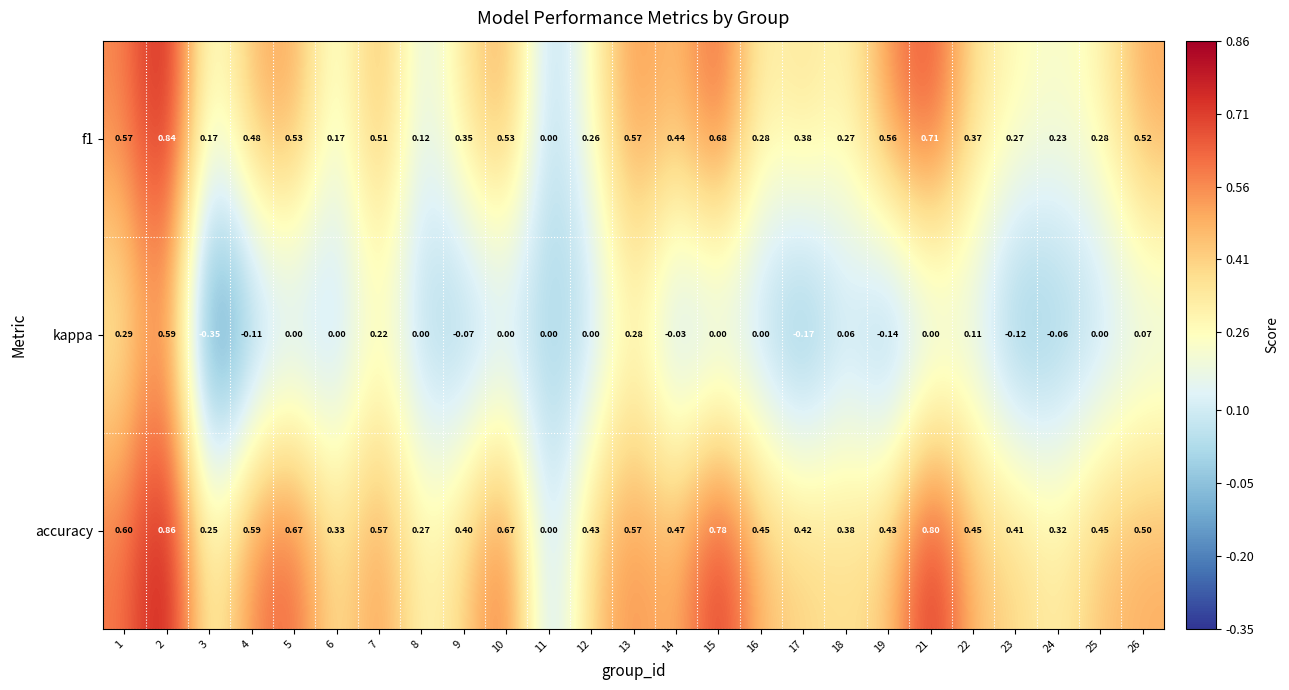

Between 4 and 19, which series saw the biggest shift?

accuracy